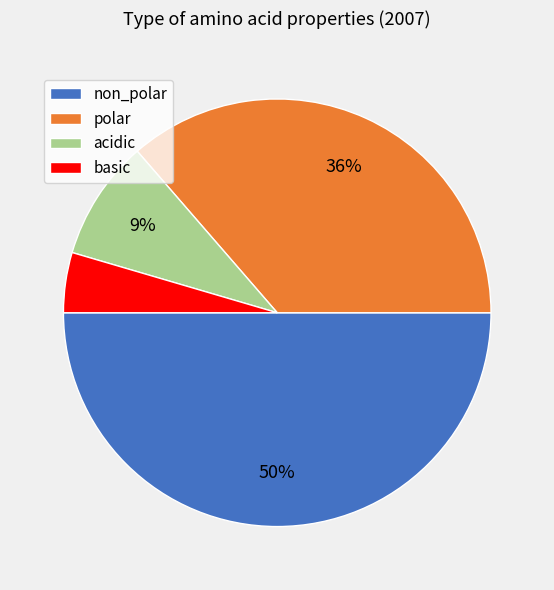

To the nearest percent, what portion does polar represent?

36%